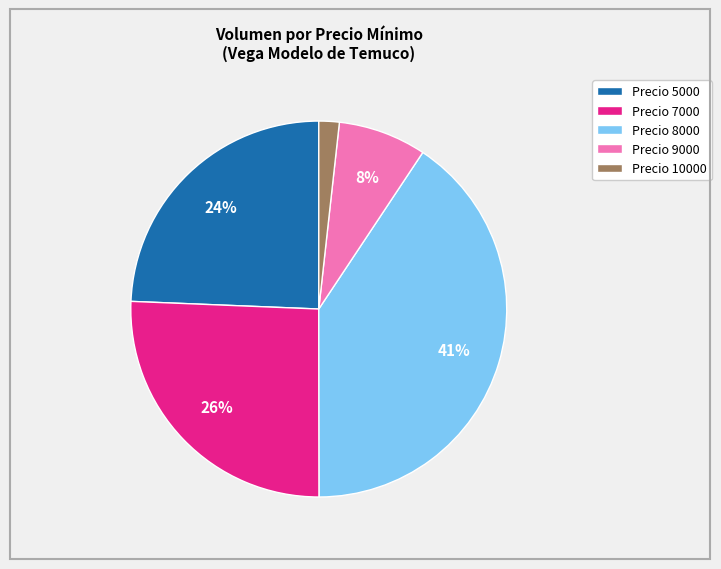

Approximately how many times larger is the value at Precio 9000 compared to Precio 5000?

0.3